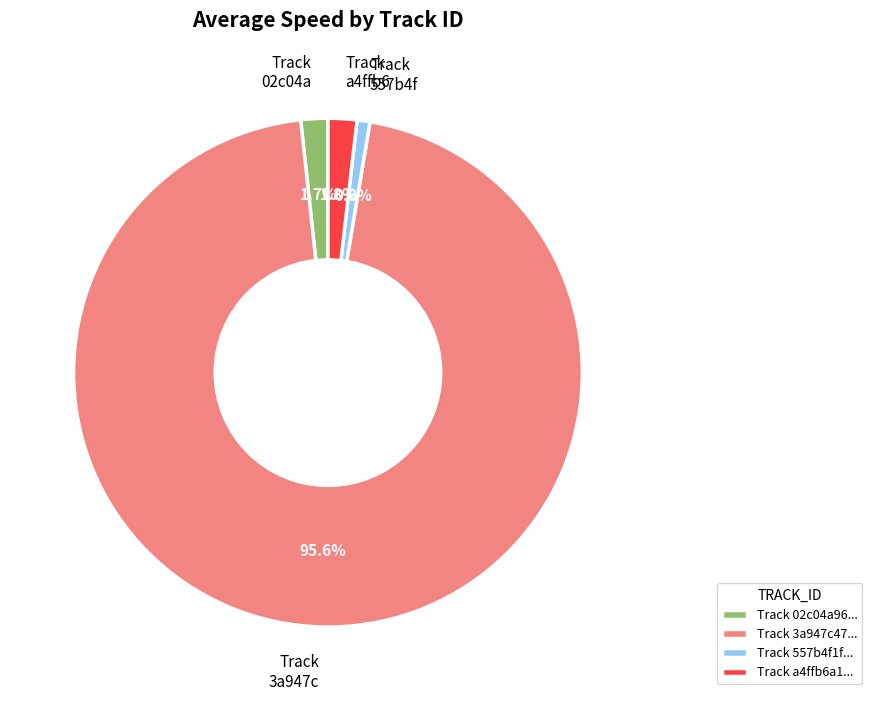

Is there any slice that represents more than half of the pie?

Yes